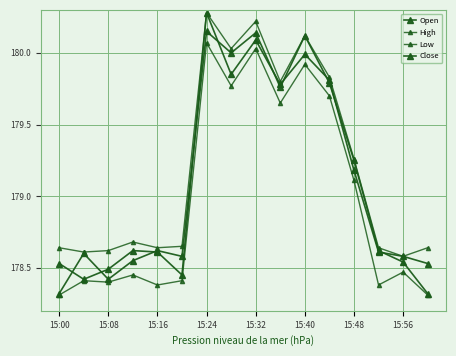

How many lines are shown in the chart?

4